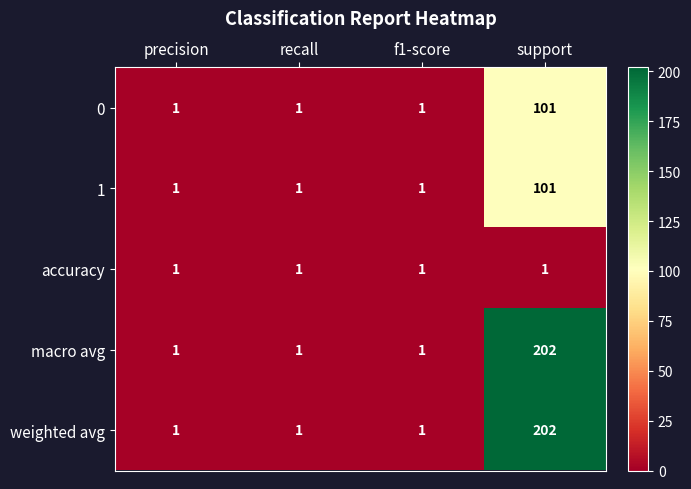

The value of macro avg at f1-score is 2. True or false?

False